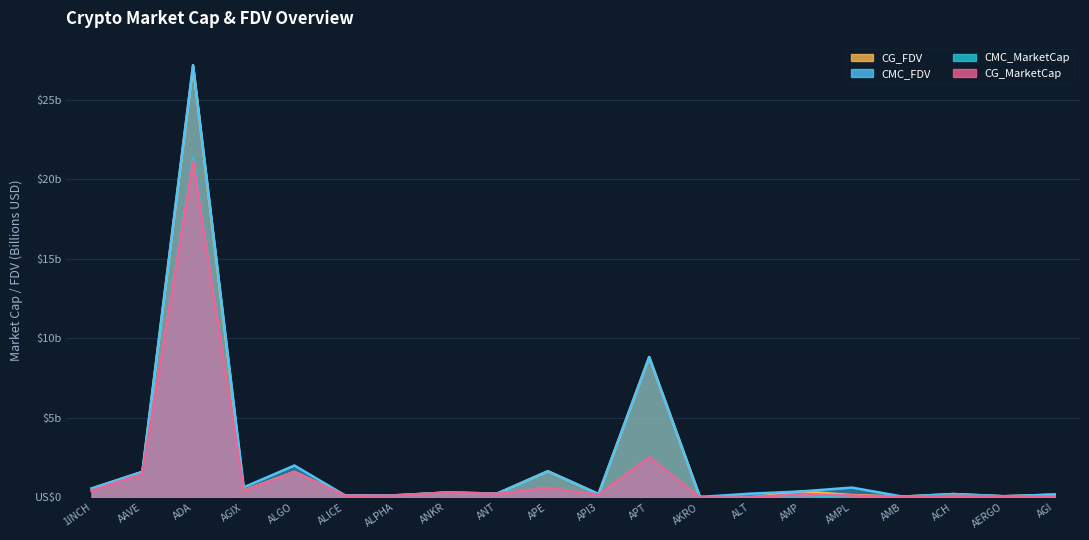

What is the difference between the highest and lowest values at APE?

1.0